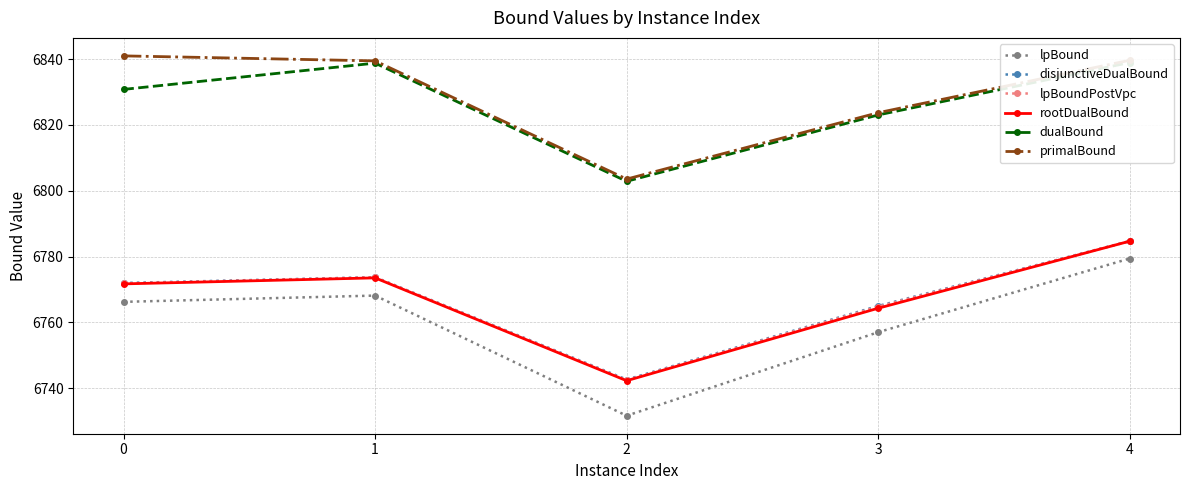

What is the value of the dualBound point at the 5th from the left?

6838.9